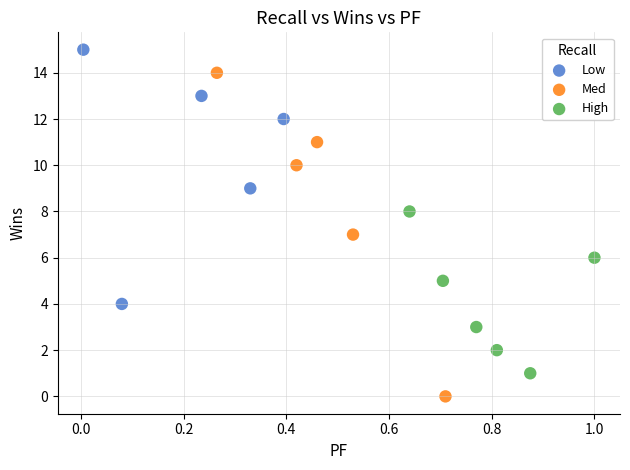

Which series has the largest Y range (max minus min)?

Med